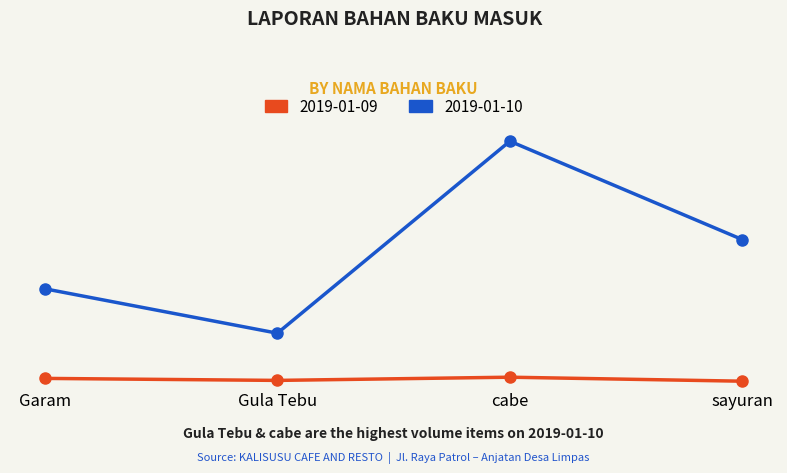

What position from the right is Garam?

4